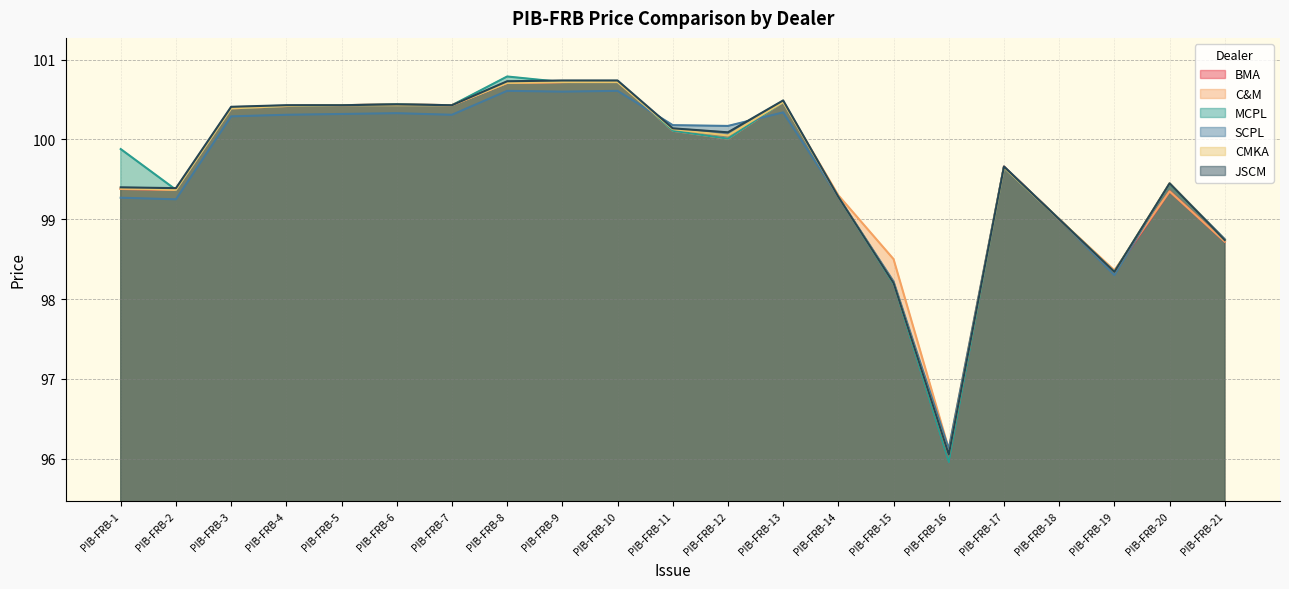

Does the chart have visible grid lines?

Yes